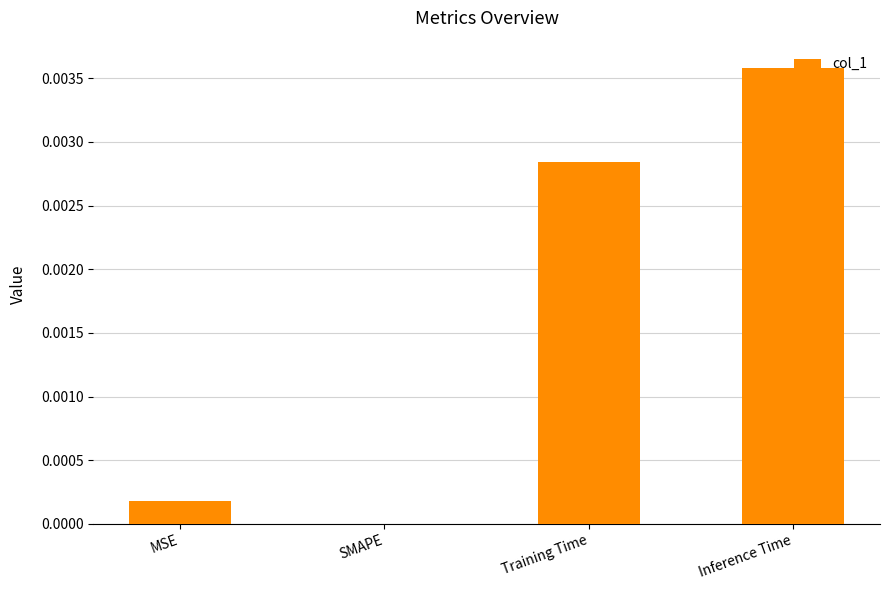

Which label corresponds to the largest value in the chart?

Inference Time